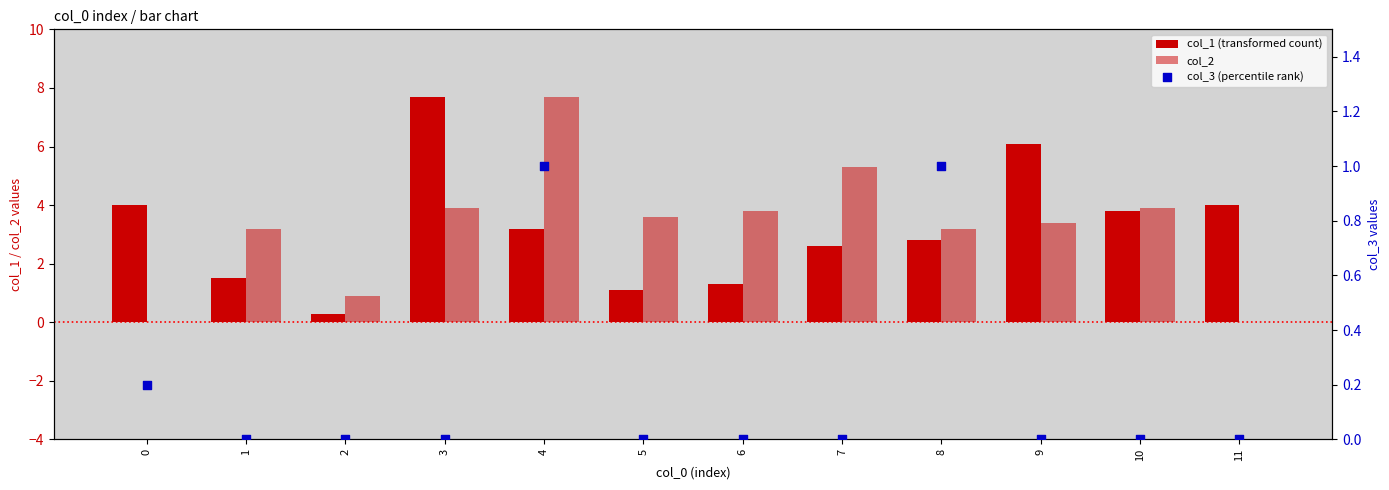

What is the total value across all series at 0?

4.2